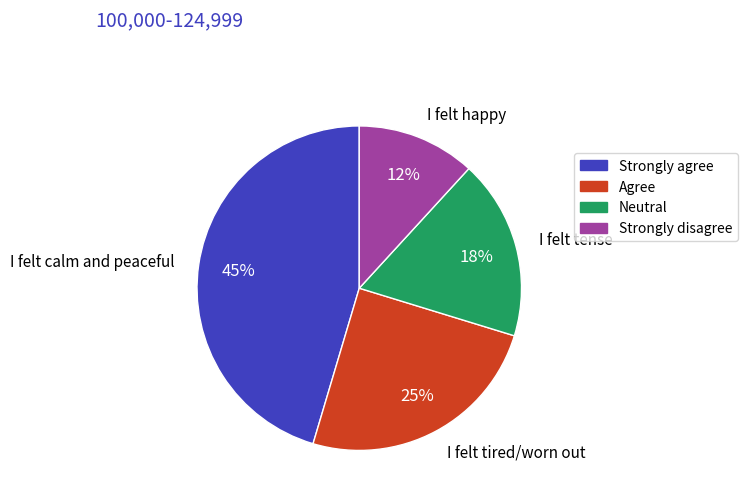

To the nearest percent, what is the average slice percentage?

25%